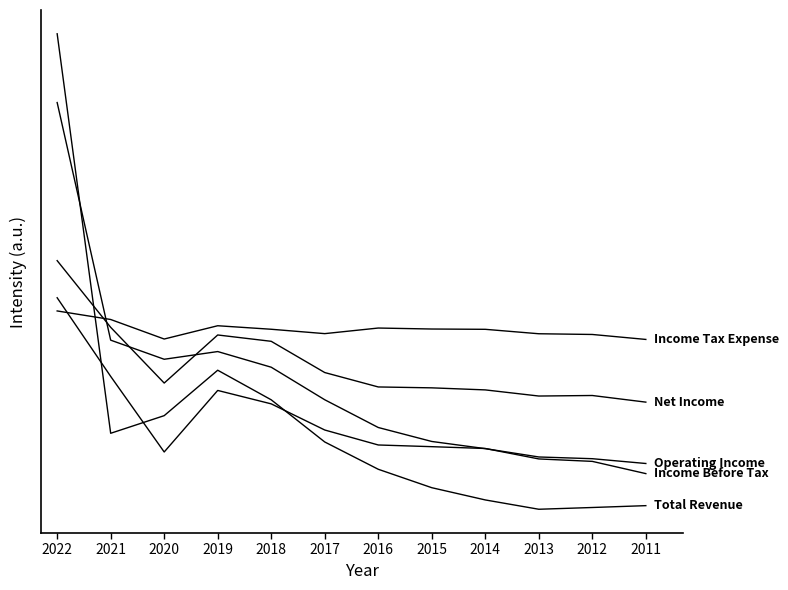

Does the chart display data point markers on the line(s)?

No